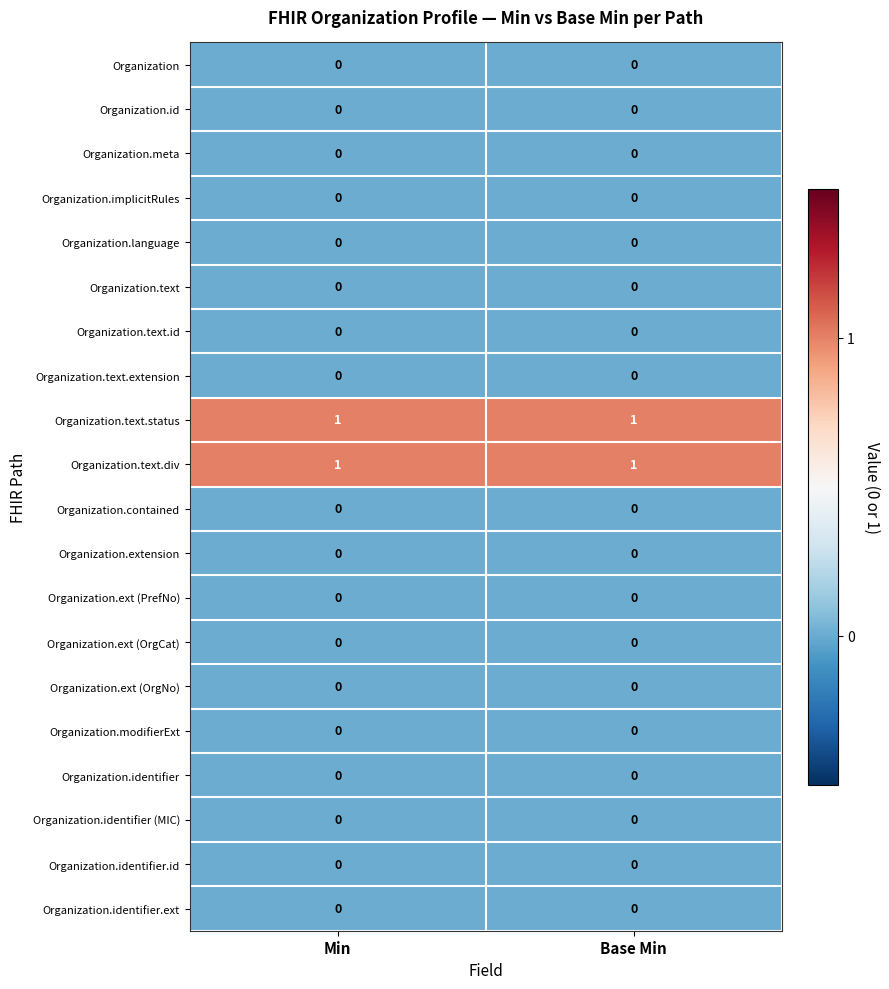

True or false: Organization.text.id has a value of 0 at Min.

True